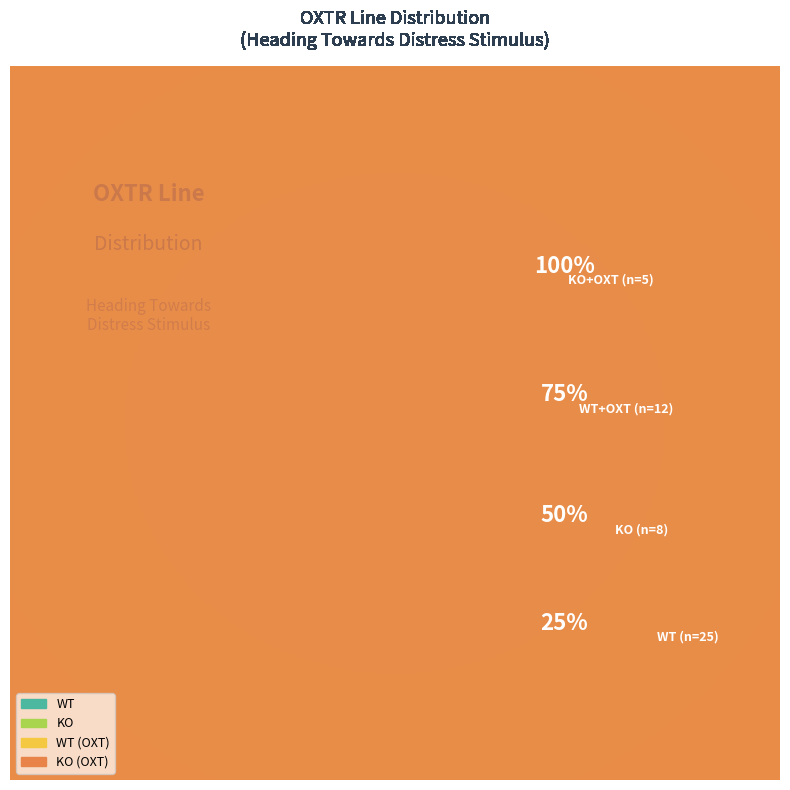

To the nearest percent, what is the average slice percentage?

25%